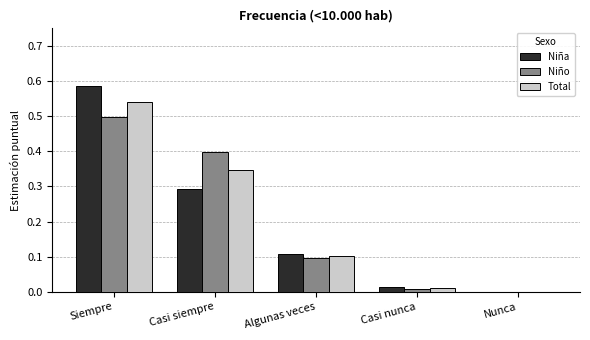

Between Algunas veces and Nunca, which series saw the biggest shift?

Niña